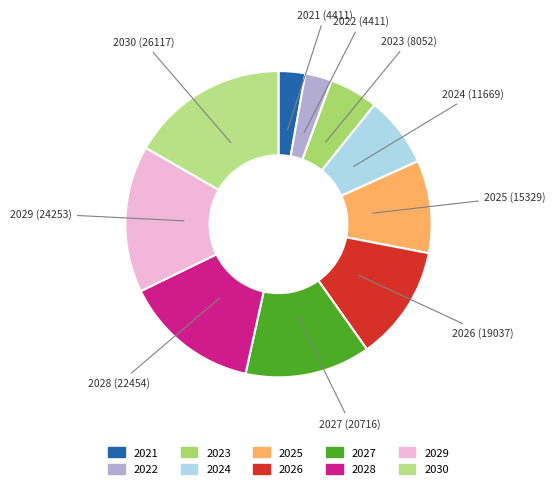

Is the sum of 2025 and 2027 greater than half?

No